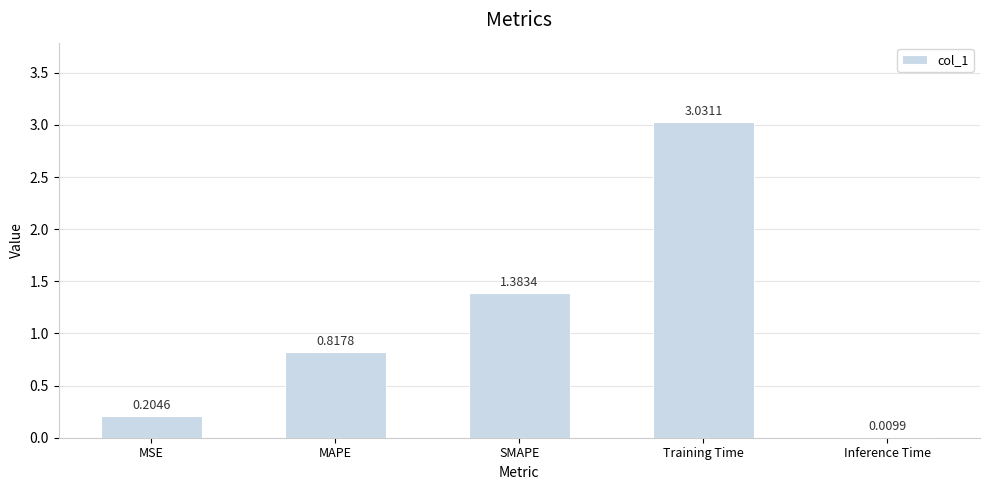

At which label is the value closest to 1?

MAPE